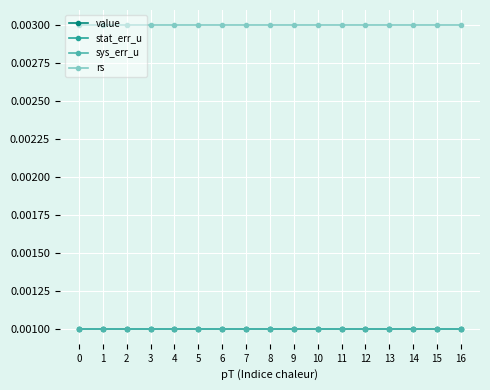

The stat_err_u series shows 0.0 at 1. True or false?

True